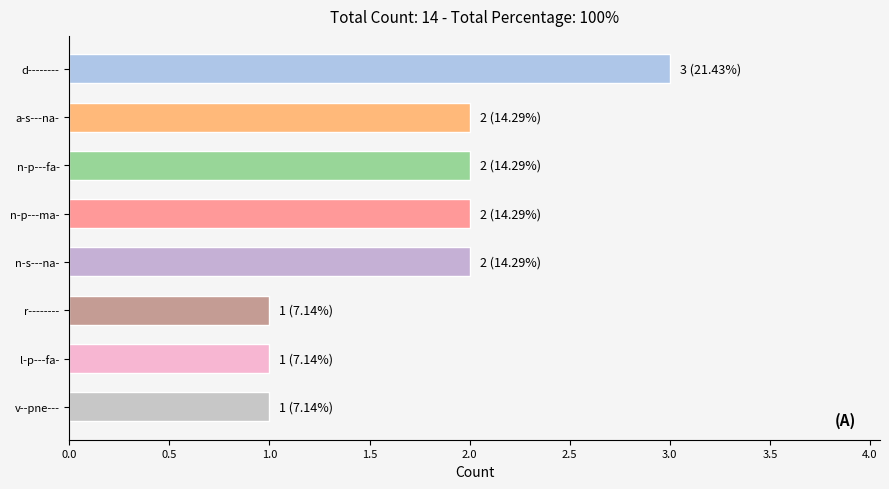

How many distinct data groups are displayed?

1